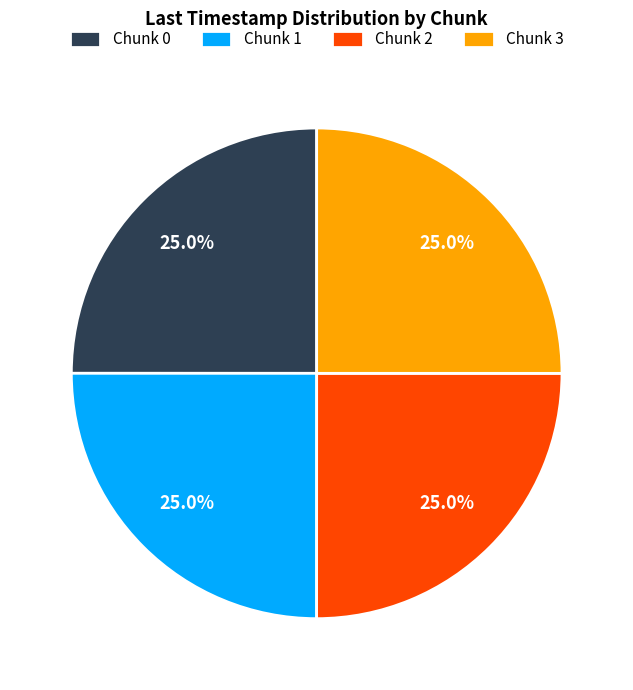

The Chunk 2 slice represents 25% of the pie. True or false?

True